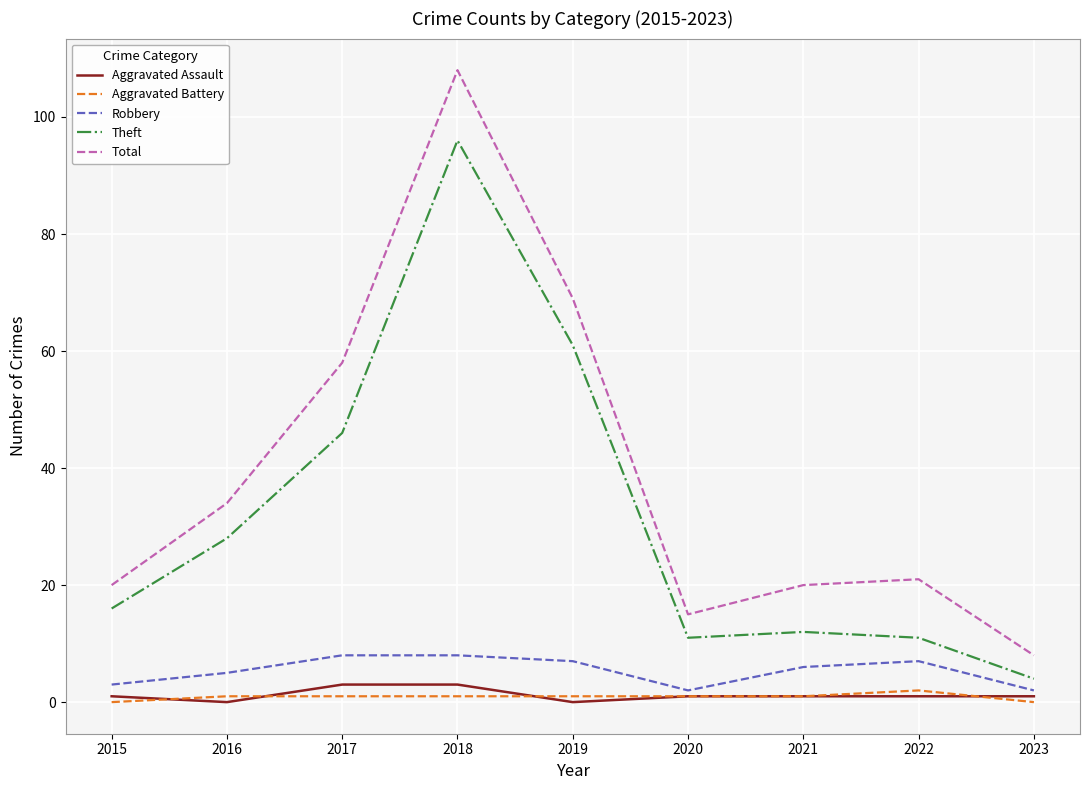

Reading right to left, extract all data points from this chart.

Aggravated Assault: 1	1	1	1	0	3	3	0	1
Aggravated Battery: 0	2	1	1	1	1	1	1	0
Robbery: 2	7	6	2	7	8	8	5	3
Theft: 4	11	12	11	61	96	46	28	16
Total: 8	21	20	15	69	108	58	34	20